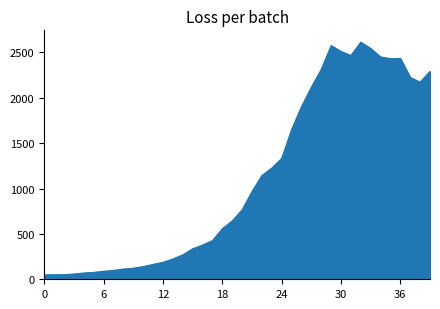

What is the difference between the maximum and minimum values?

2566